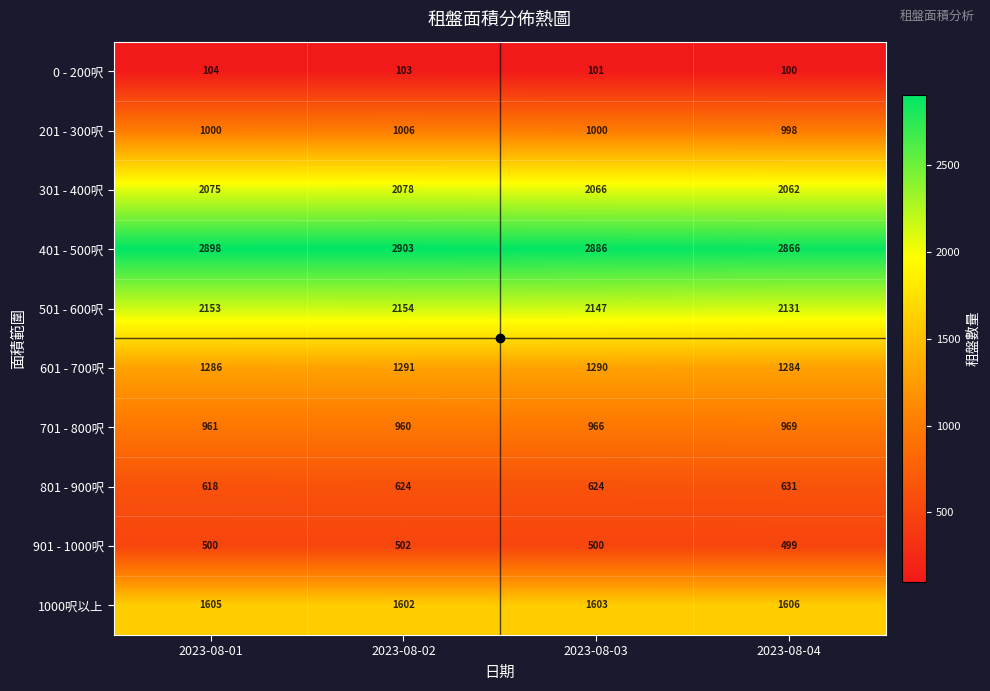

What is the maximum value shown in the chart?

2903